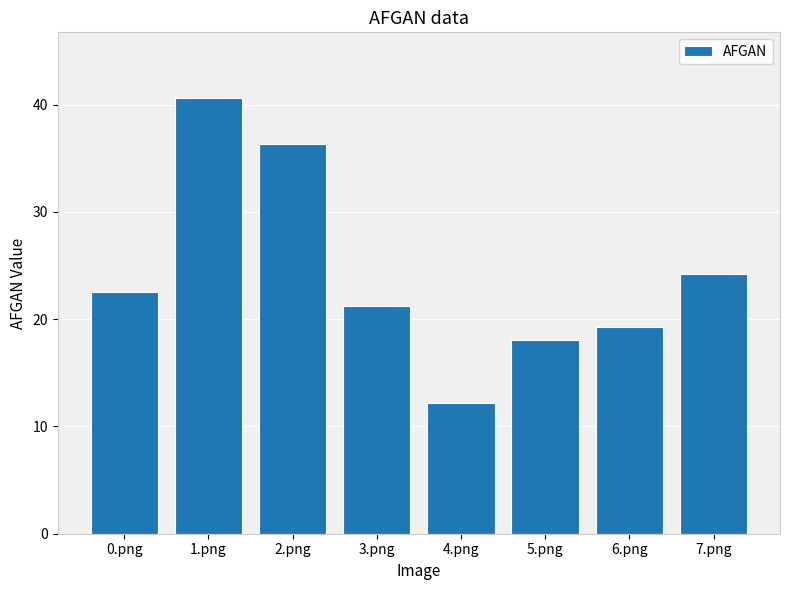

What is the label of the 7th bar from the right?

1.png